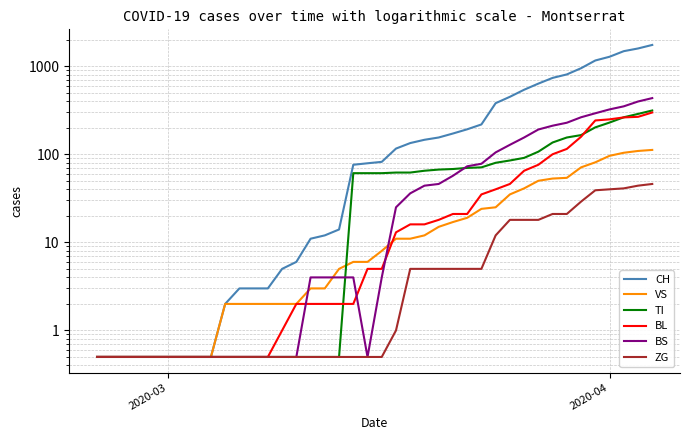

Is the value of TI at 2020-04 greater than the value of BS at 24?

No